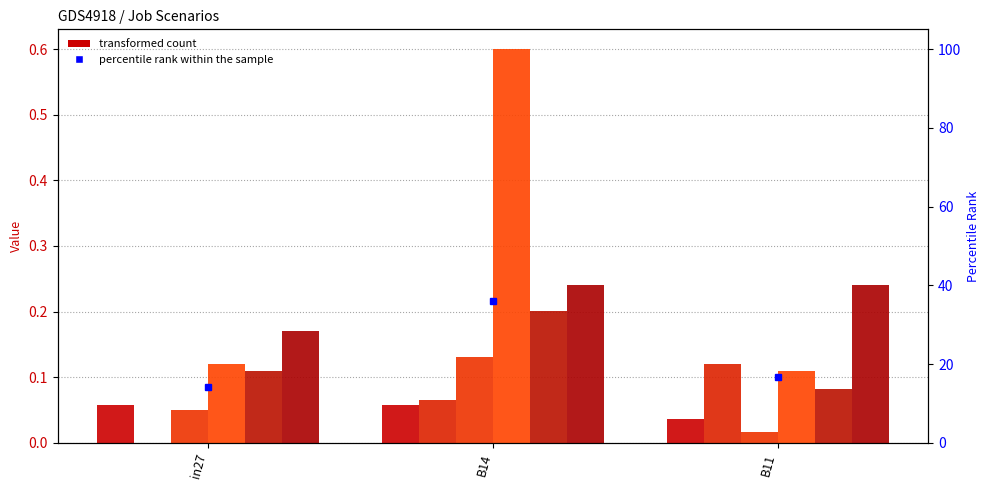

List the labels in order of job427_scenario0_846 value, largest first.

B14, in27, B11